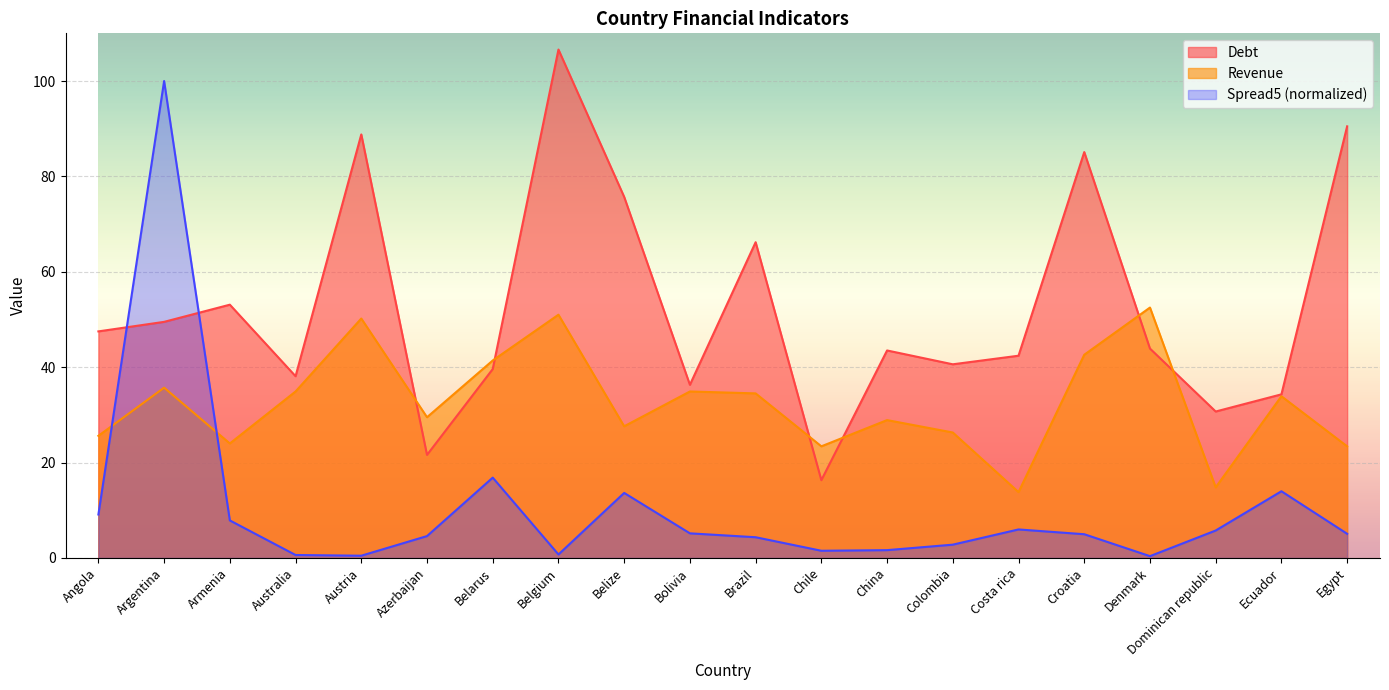

How many values in the Revenue series are below 33?

10